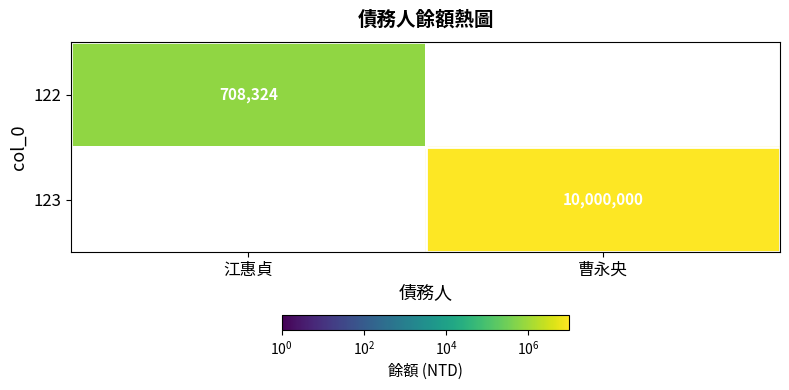

At how many categories does at least one series exceed 4408731?

1